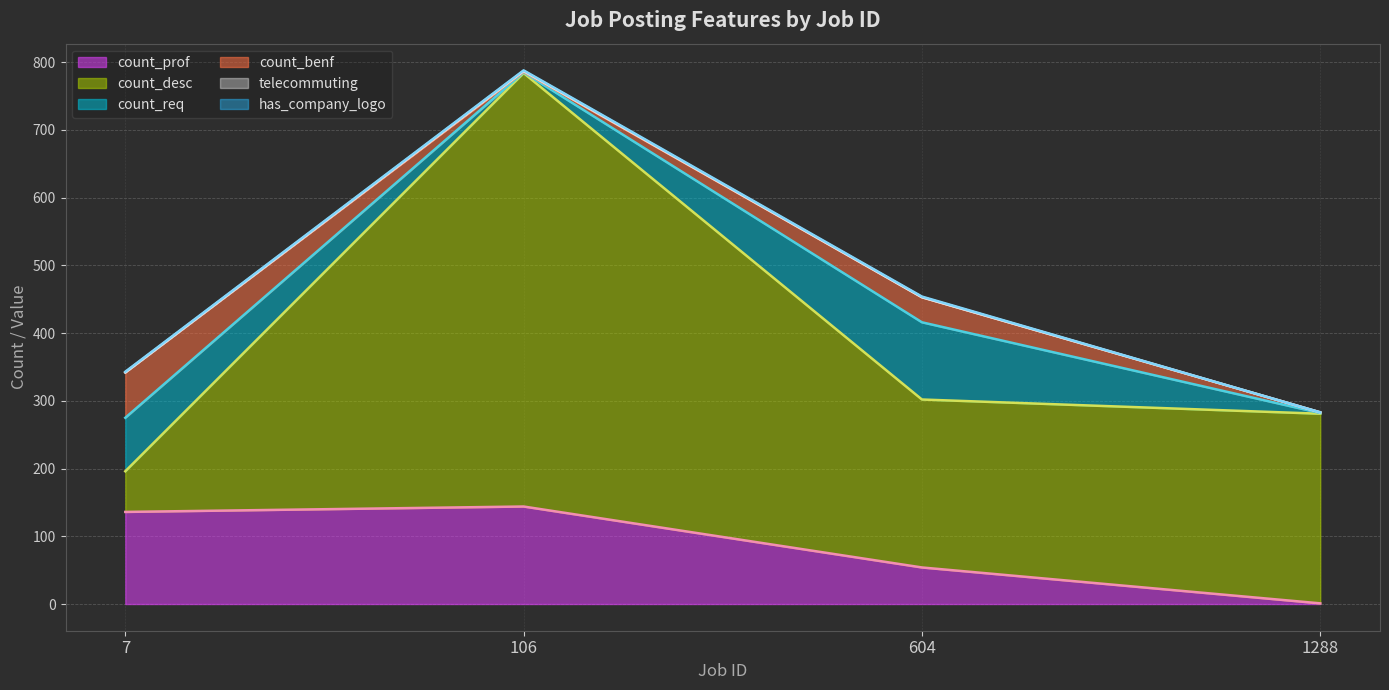

Between 7 and 1288, which is larger?

7